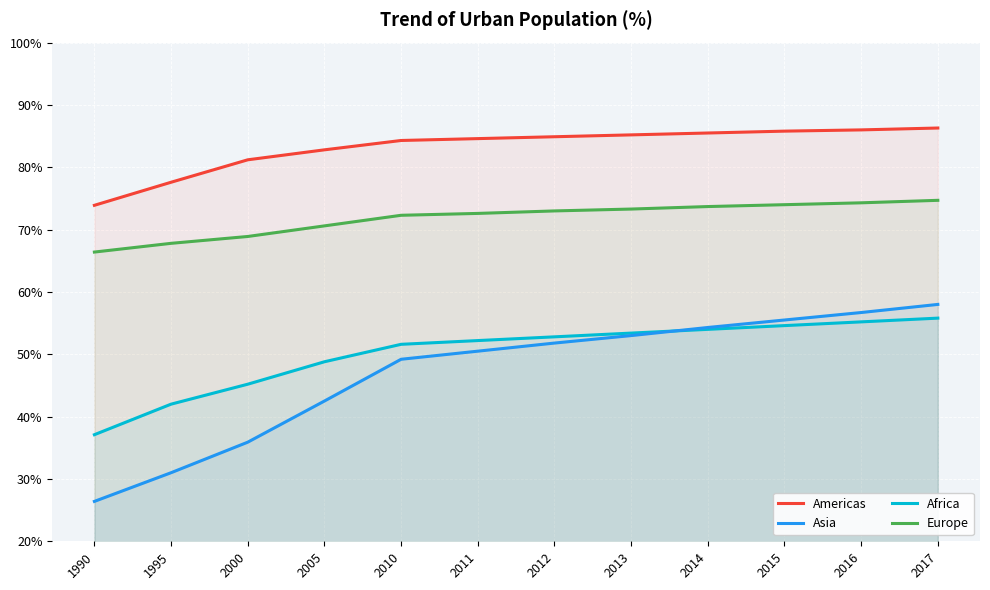

The Africa series shows 67.7 at 2010. True or false?

False